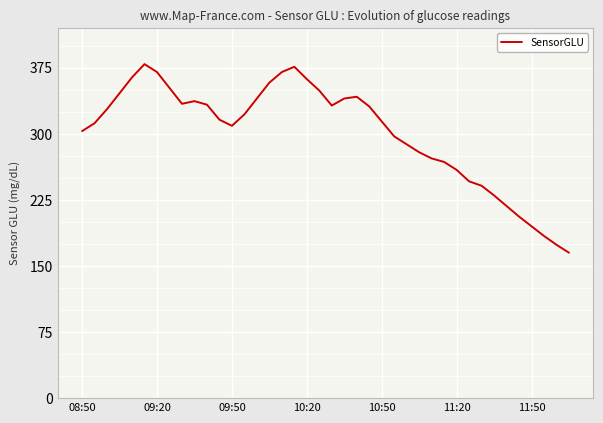

What is the minimum value shown in the chart?

165